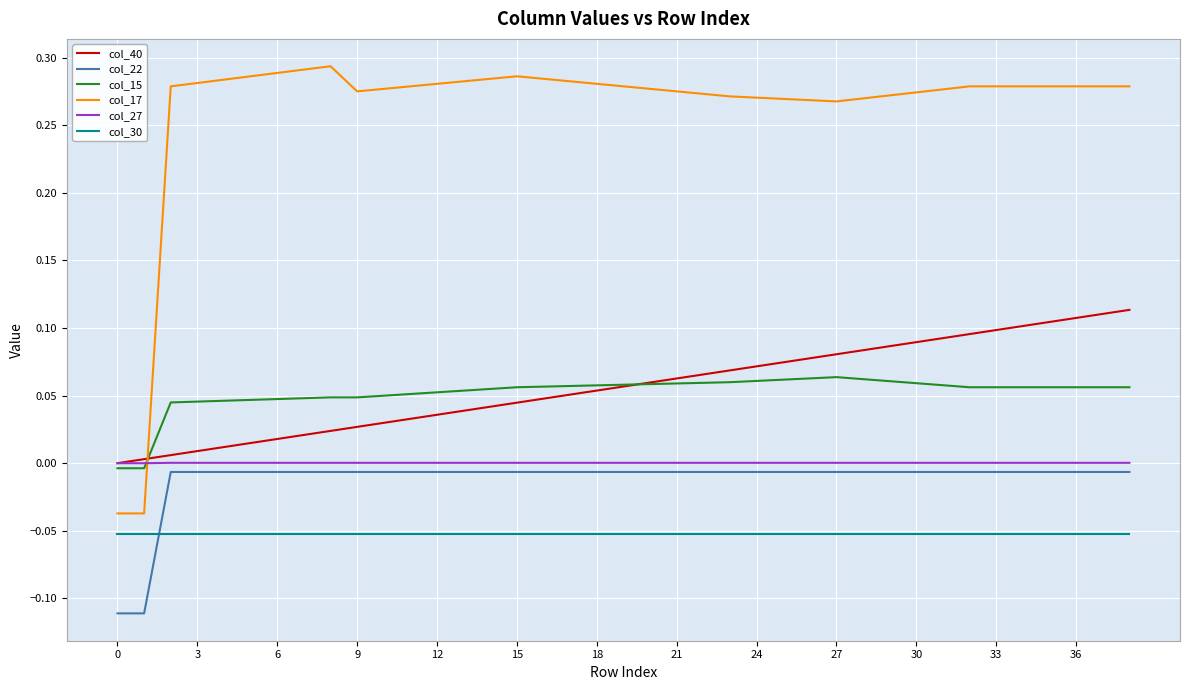

Which series has the largest total across all categories?

col_17